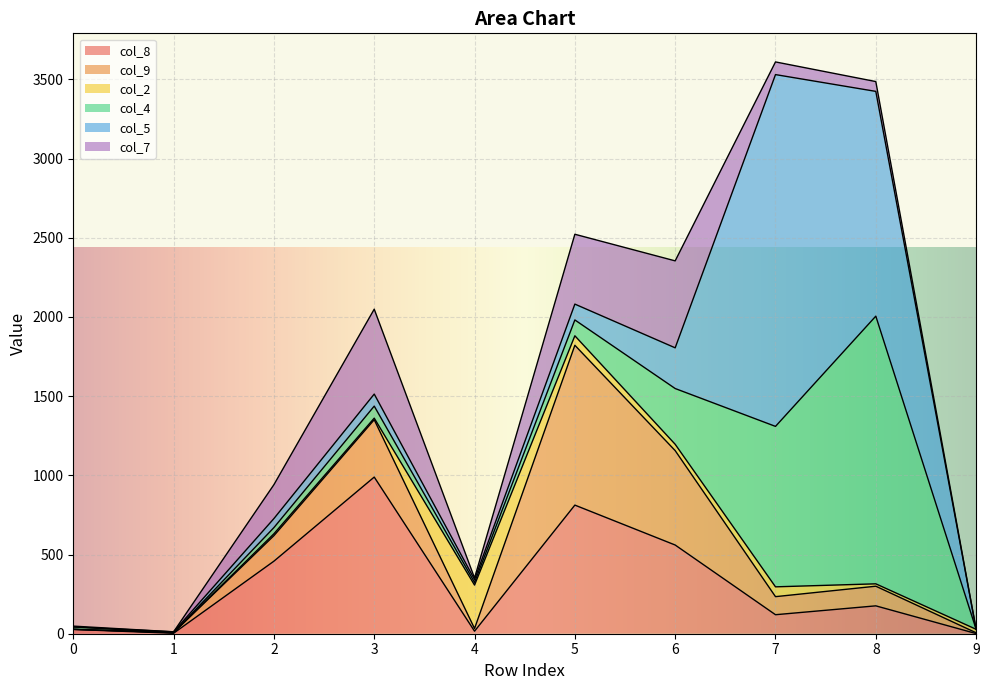

What is the value of the col_5 point at the 4th from the left?

76